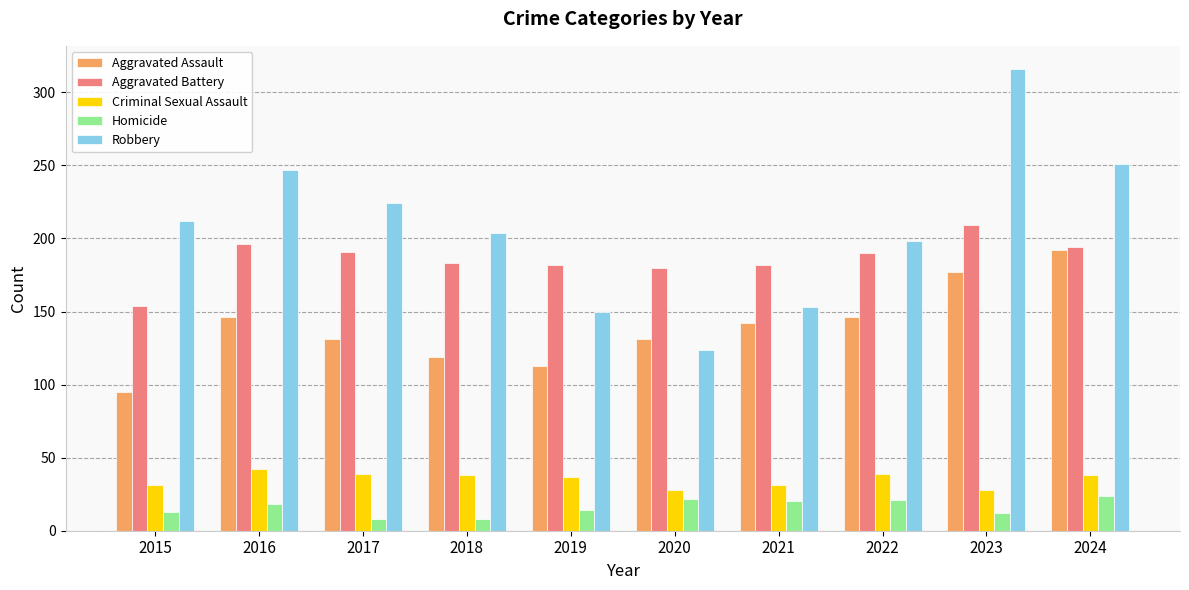

How many groups of bars are there?

10